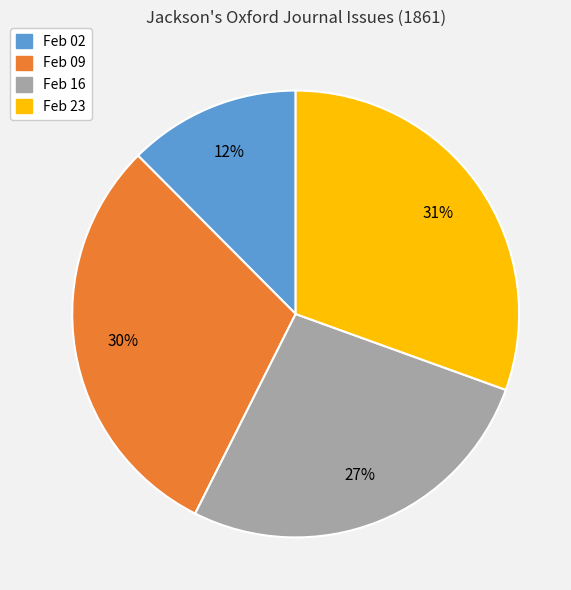

Is there any slice that represents more than half of the pie?

No